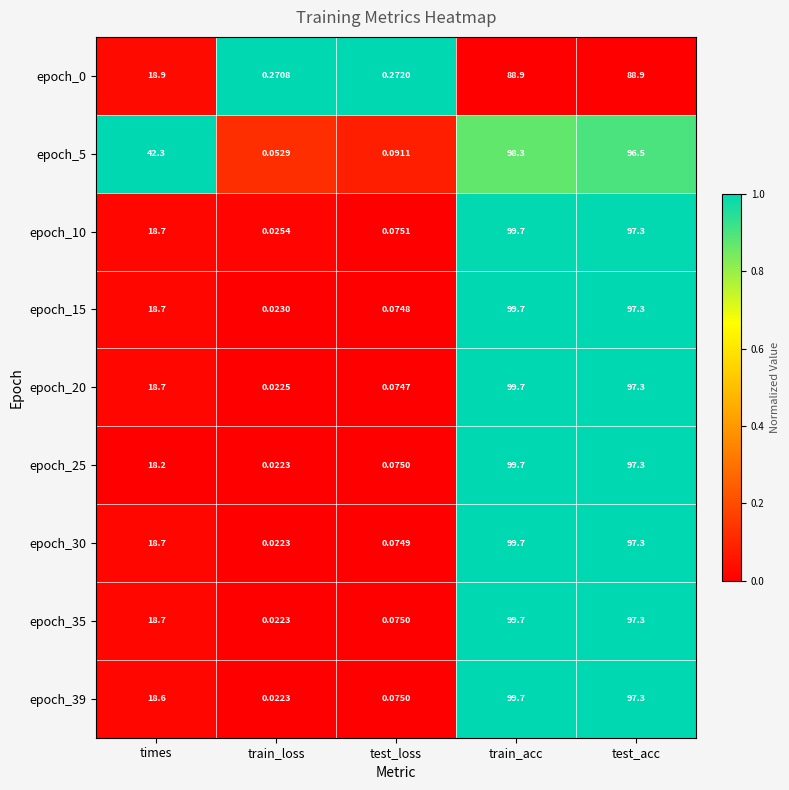

Where is epoch_5 nearest to the value 49?

times